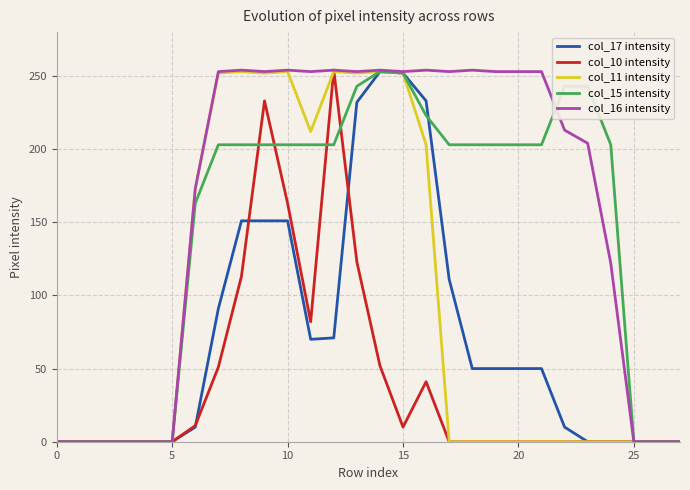

What is the maximum value shown in the chart?

254